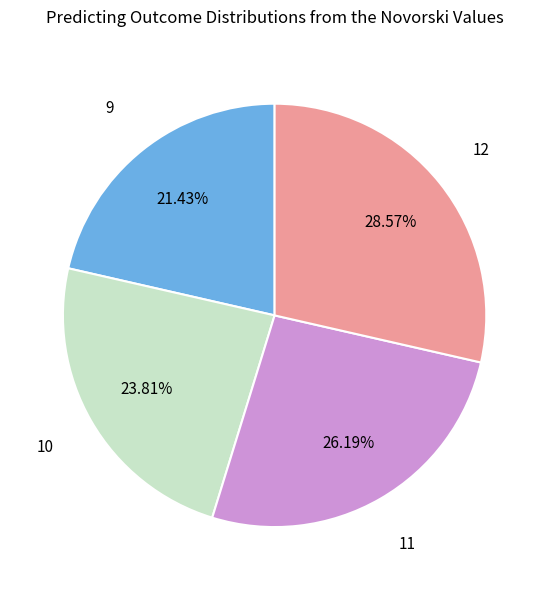

To the nearest percent, what is the combined percentage of 9 and 11?

48%